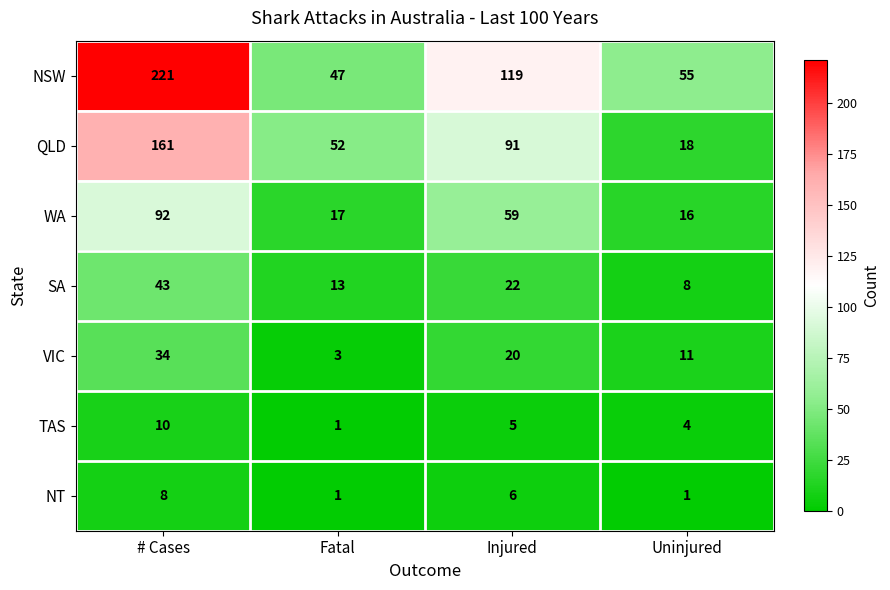

What is the maximum value shown in the chart?

221